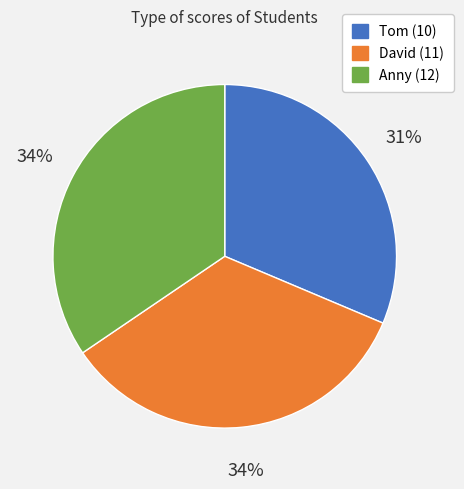

Is it true that David (11) is 20% of the pie?

False